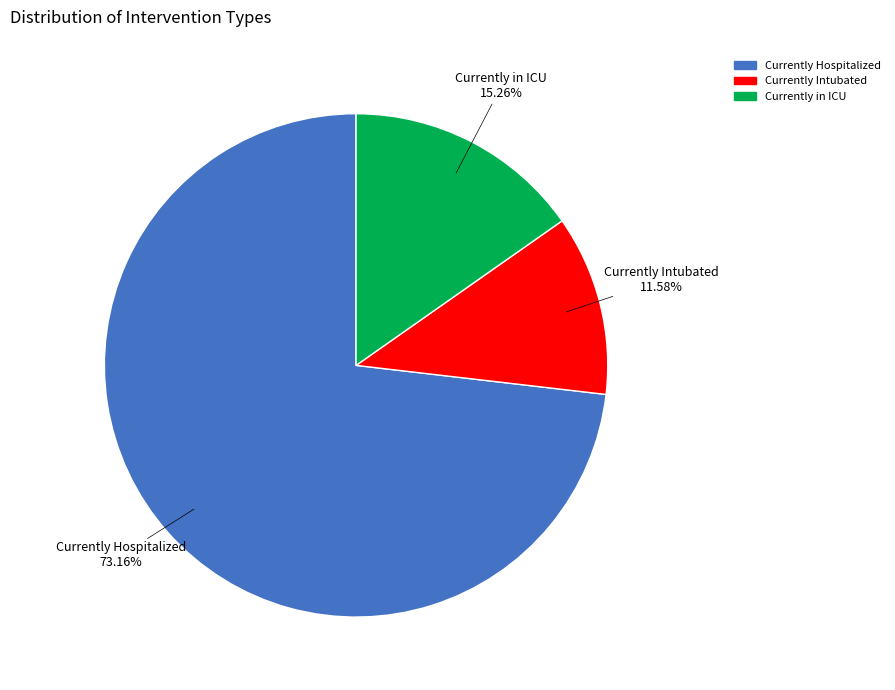

Does any single category account for the majority?

Yes